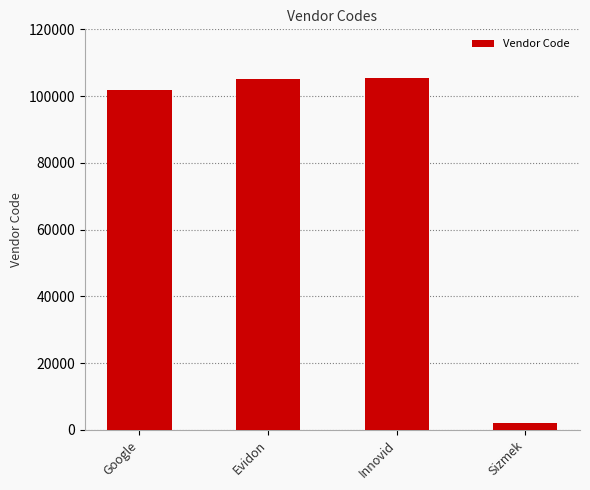

What is the sum of all values?

314163